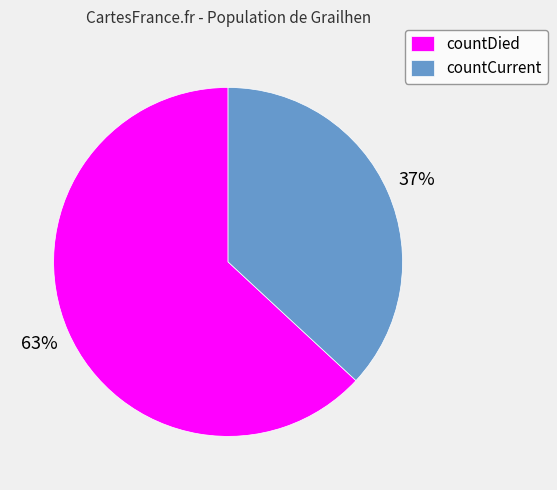

To the nearest percent, what is the average slice percentage?

50%